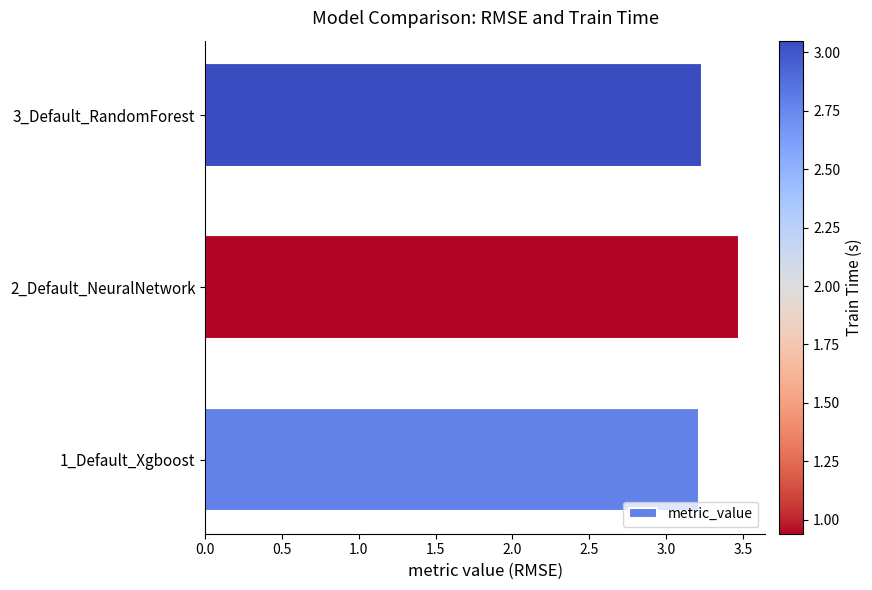

Approximately how many times larger is the value at 2_Default_NeuralNetwork compared to 1_Default_Xgboost?

1.1